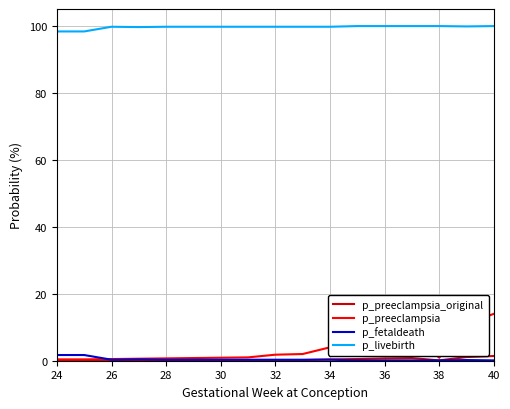

True or false: p_livebirth and p_preeclampsia_original cross at least once.

False